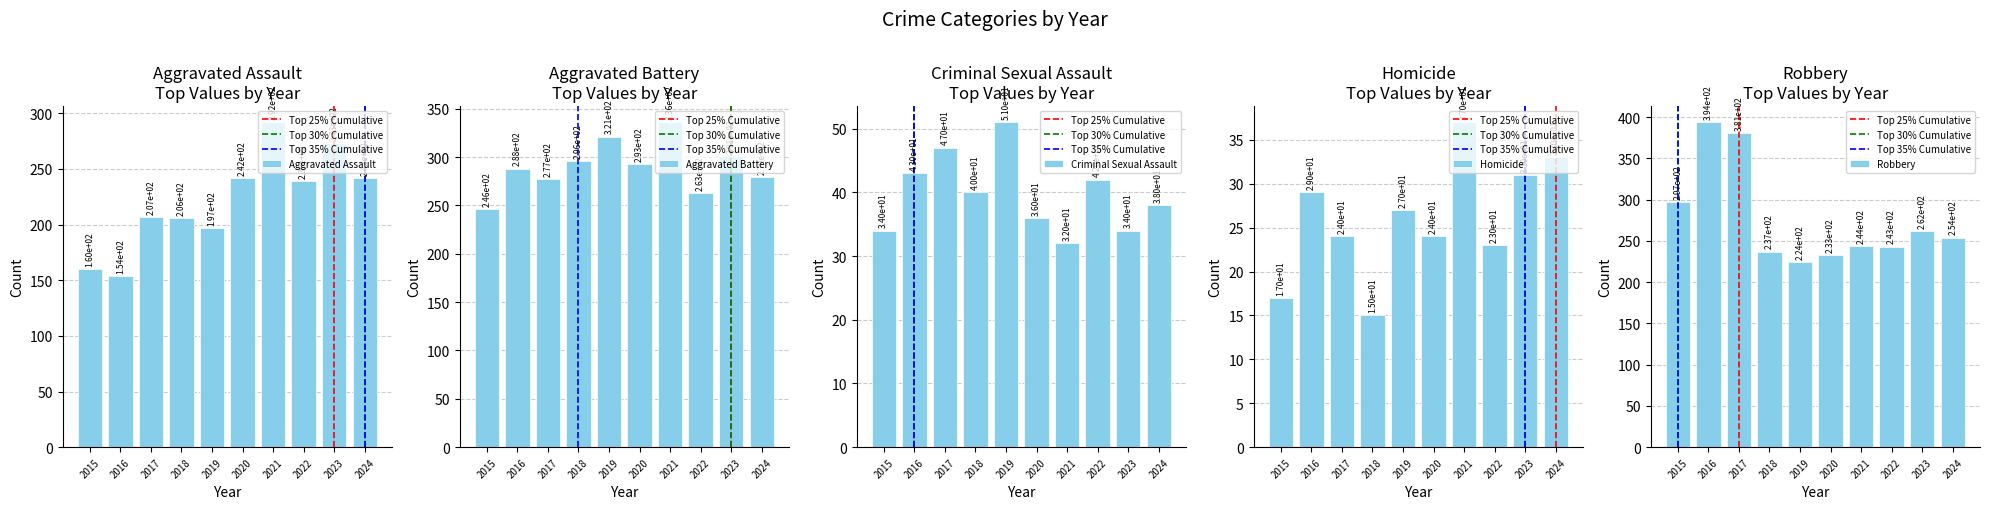

Reading left to right, what are all the values shown in this chart?

Aggravated Assault: 2015=160	2016=154	2017=207	2018=206	2019=197	2020=242	2021=292	2022=239	2023=273	2024=242
Aggravated Battery: 2015=246	2016=288	2017=277	2018=296	2019=321	2020=293	2021=336	2022=263	2023=301	2024=279
Criminal Sexual Assault: 2015=34	2016=43	2017=47	2018=40	2019=51	2020=36	2021=32	2022=42	2023=34	2024=38
Homicide: 2015=17	2016=29	2017=24	2018=15	2019=27	2020=24	2021=37	2022=23	2023=31	2024=33
Robbery: 2015=297	2016=394	2017=381	2018=237	2019=224	2020=233	2021=244	2022=243	2023=262	2024=254